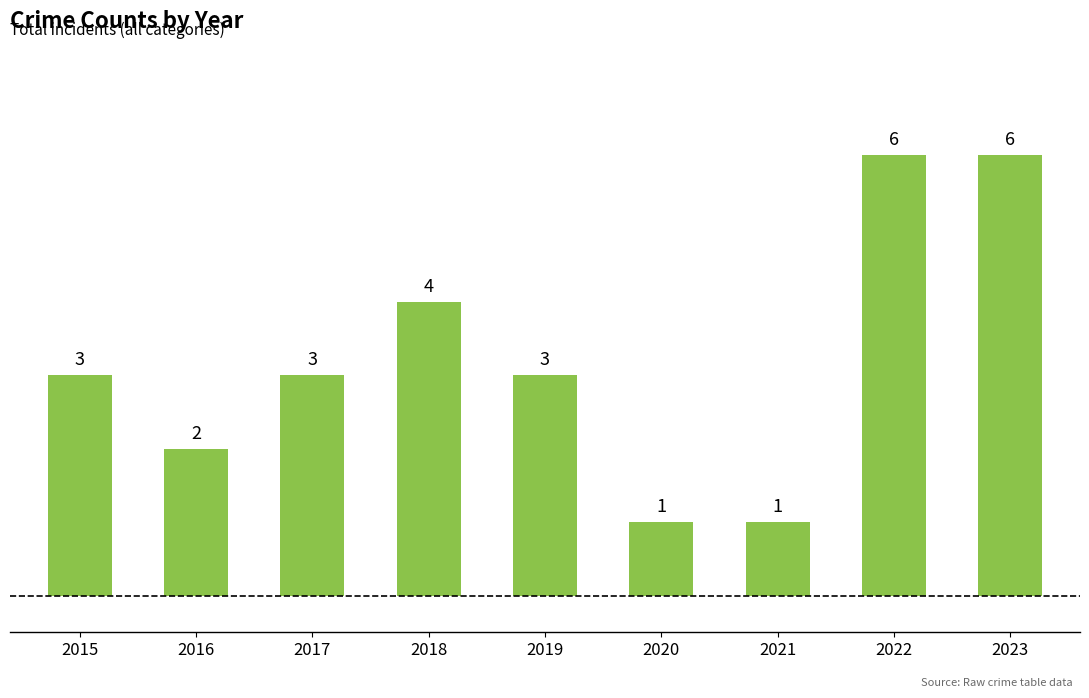

How many bars are there in total?

9